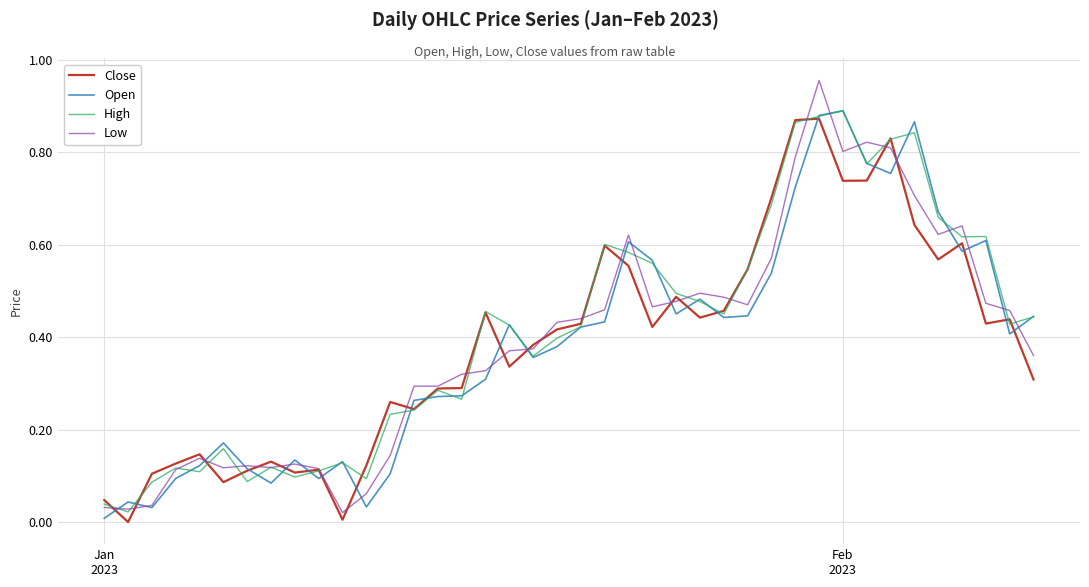

Which series has the widest spread of values?

Low